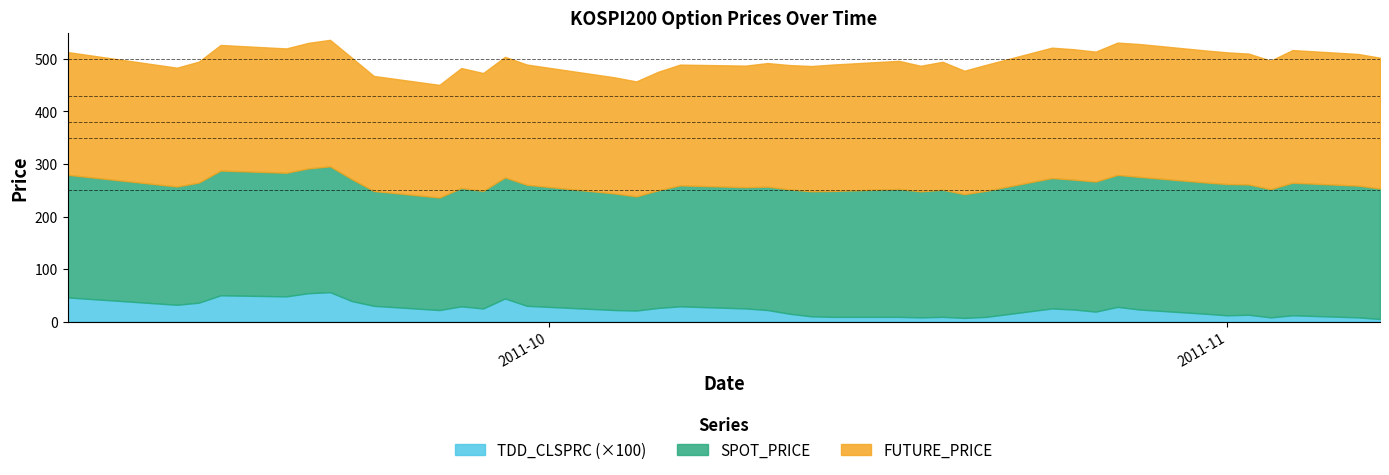

Reading right to left, extract all data points from this chart.

SPOT_PRICE: 248.3	250.8	252.3	244.1	248.0	249.9	249.9	252.5	251.2	247.6	247.2	248.2	240.0	235.6	242.1	239.9	243.5	239.7	238.1	236.7	234.8	230.8	230.3	223.9	217.3	221.9	230.4	230.4	223.8	225.3	214.2	218.6	232.1	239.5	237.5	235.3	237.5	228.6	225.2	233.4
FUTURE_PRICE: 248.9	250.6	252.5	244.5	249.0	250.6	251.3	252.8	251.8	247.2	248.2	248.2	239.8	234.9	243.3	239.0	243.8	240.6	238.3	236.6	235.3	231.3	229.8	225.6	218.8	221.0	228.8	229.6	224.2	228.3	214.3	218.9	231.0	240.8	238.9	236.6	239.0	230.2	226.1	233.6
TDD_CLSPRC: 0.1	0.1	0.1	0.1	0.1	0.1	0.1	0.2	0.3	0.2	0.2	0.2	0.1	0.1	0.1	0.1	0.1	0.1	0.1	0.1	0.2	0.2	0.3	0.3	0.2	0.2	0.3	0.4	0.2	0.3	0.2	0.3	0.4	0.6	0.5	0.5	0.5	0.4	0.3	0.5